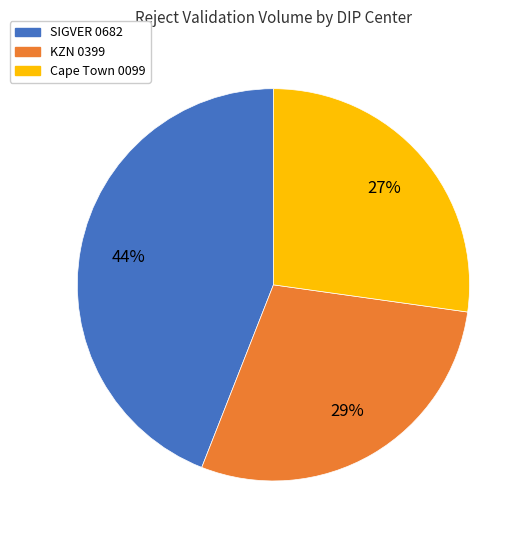

To the nearest percent, what is the average slice percentage?

33%